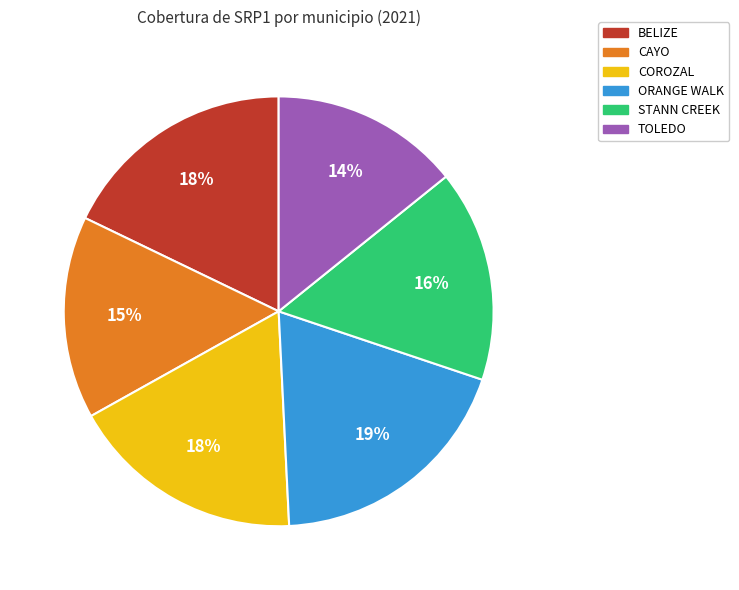

Which category has the smallest portion of the pie?

TOLEDO